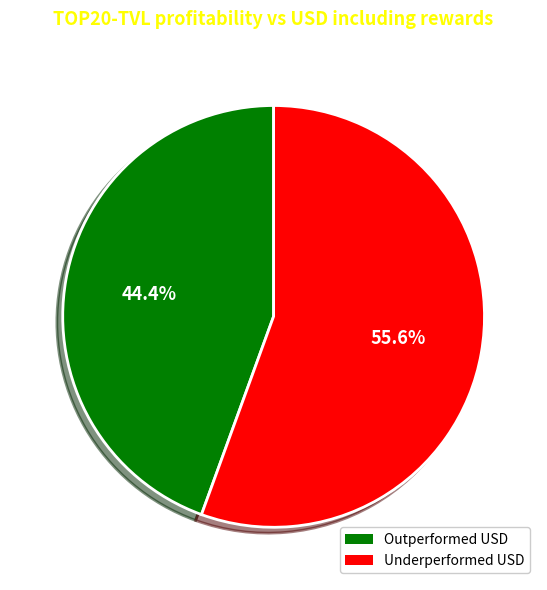

Which has a higher value, Underperformed USD or Outperformed USD?

Underperformed USD